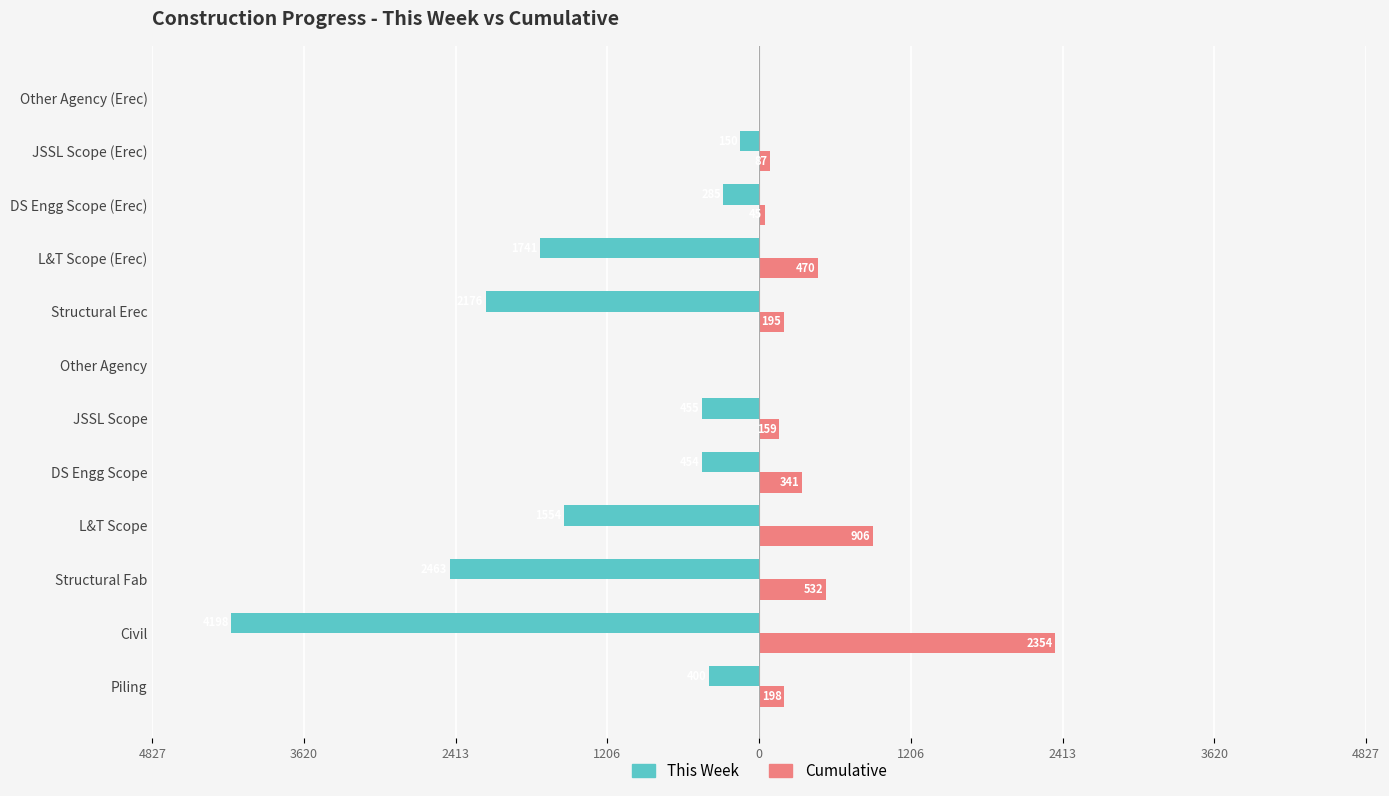

How many data points in This Week are above -454?

5